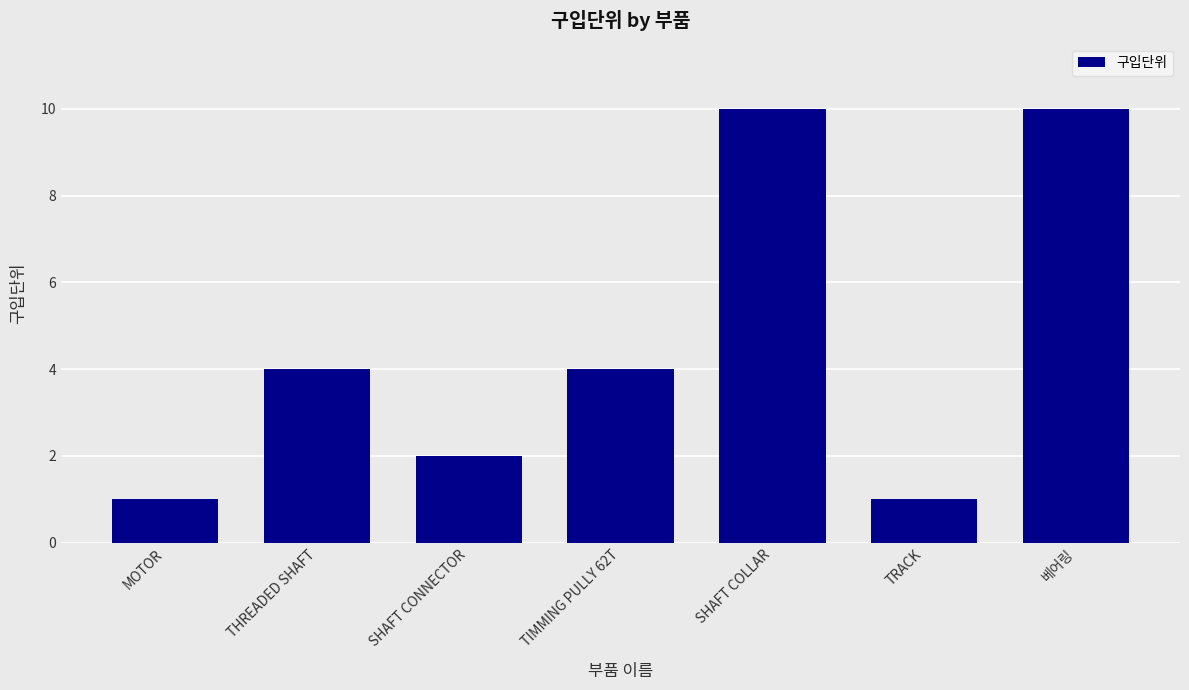

What is the difference between the values at SHAFT COLLAR and TRACK?

9